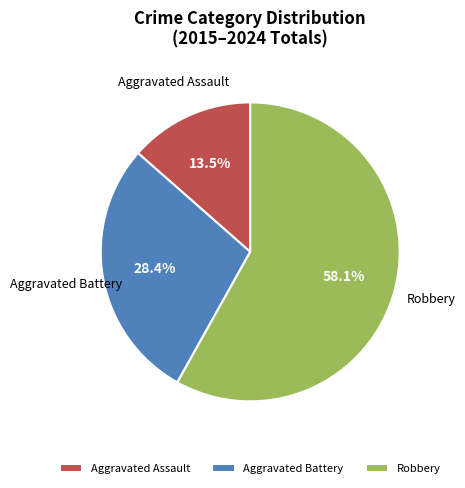

Which slice is the largest?

Robbery